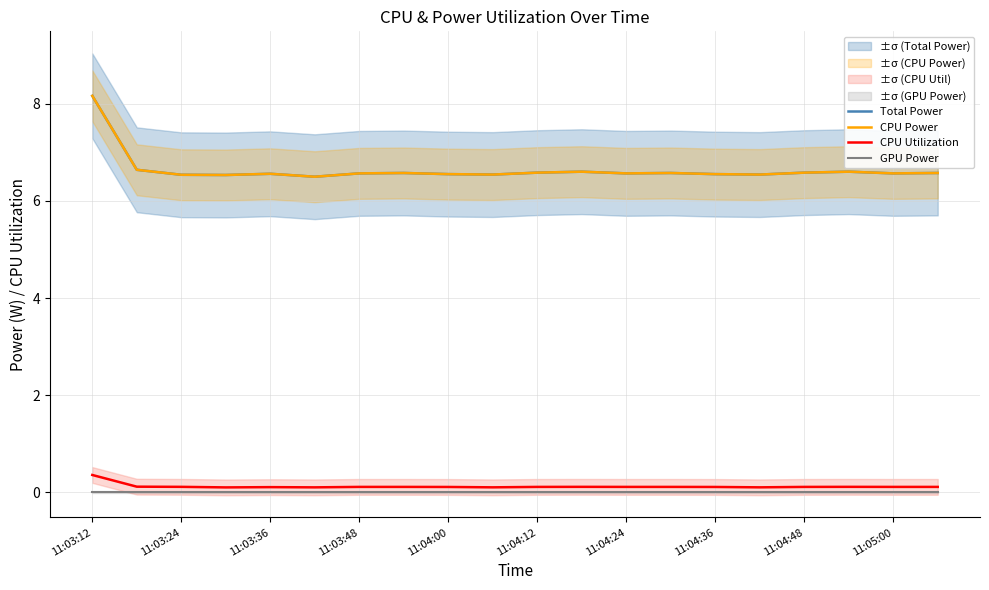

Rank the series at 15 from lowest to highest value.

GPU Power, CPU Utilization, Total Power, CPU Power